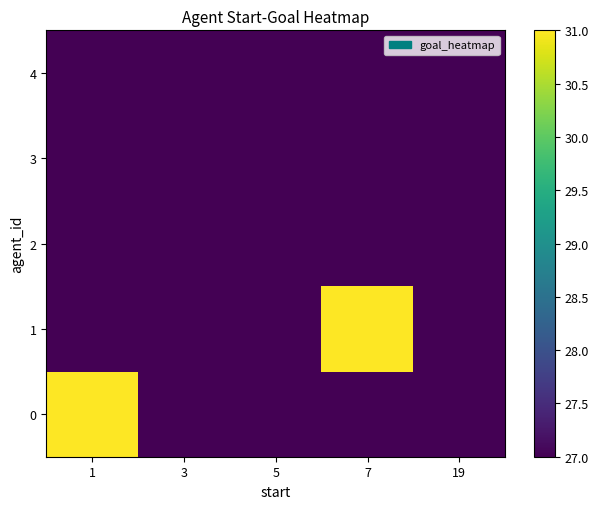

Reading left to right, list all the values displayed in this chart.

0: 1=31	3=27	5=27	7=27	19=27
1: 1=27	3=27	5=27	7=31	19=27
2: 1=27	3=27	5=27	7=27	19=27
3: 1=27	3=27	5=27	7=27	19=27
4: 1=27	3=27	5=27	7=27	19=27